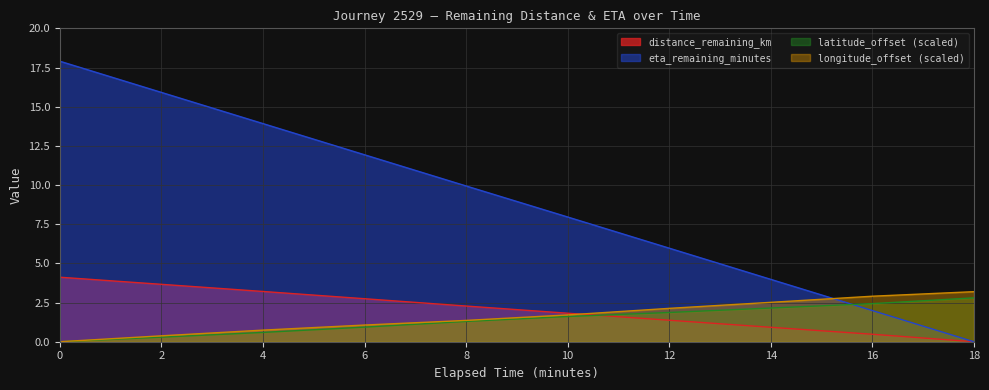

What is the label of the 9th point from the right?

2.0